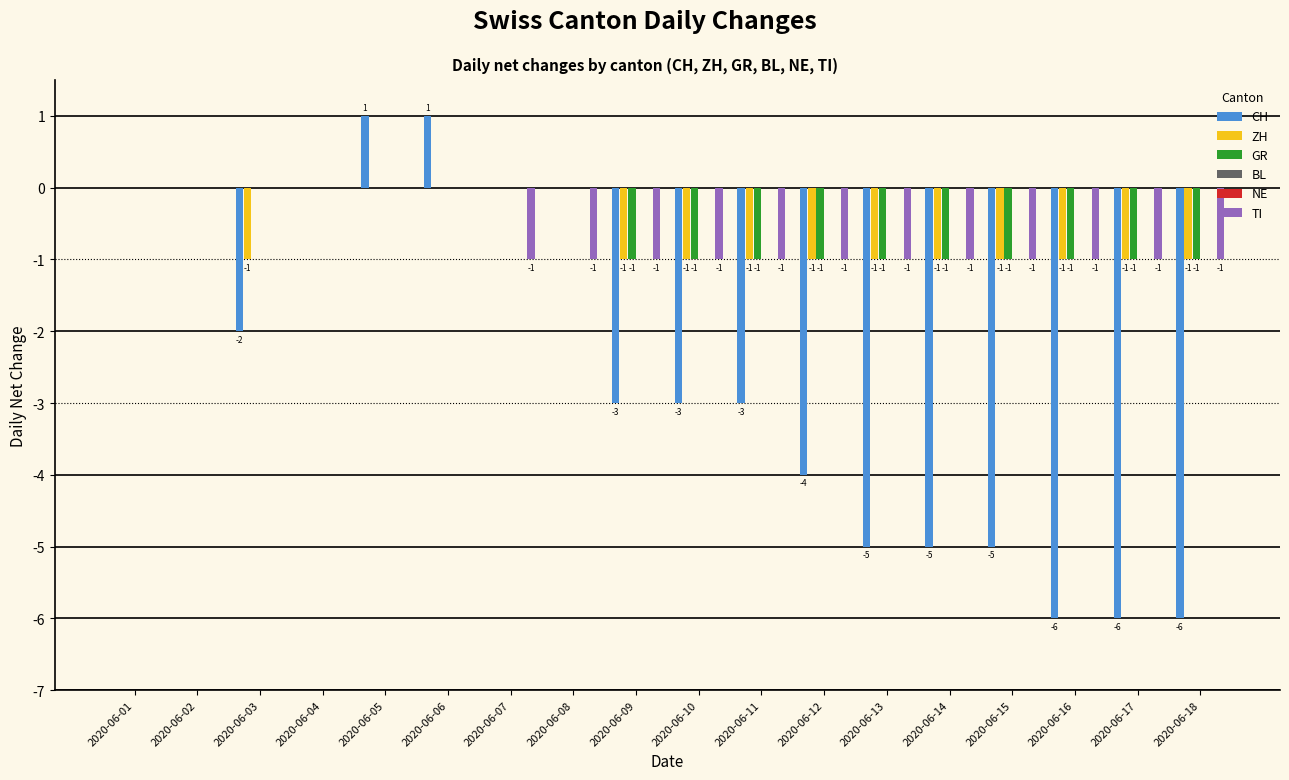

How many values in the ZH series exceed -1?

7